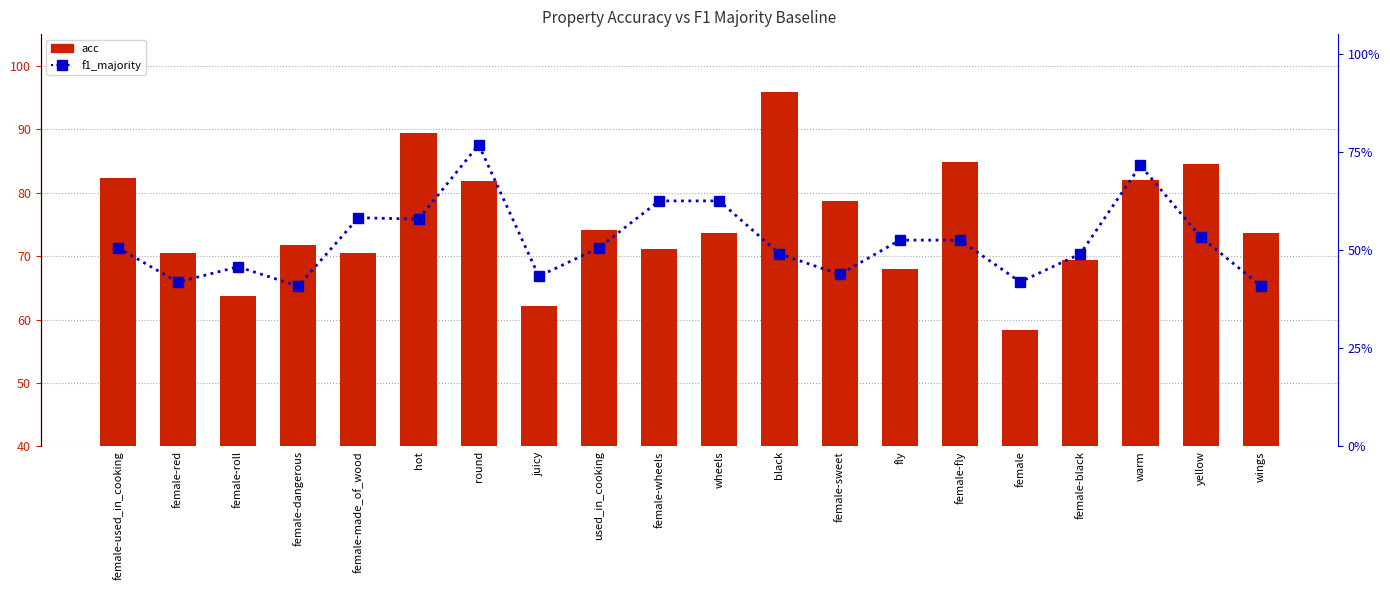

What is the label of the 3rd bar from the right?

warm